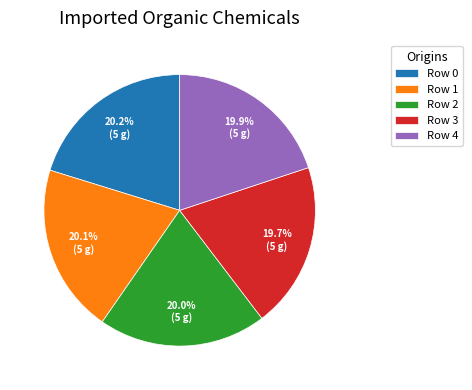

How many slices are in this pie chart?

5